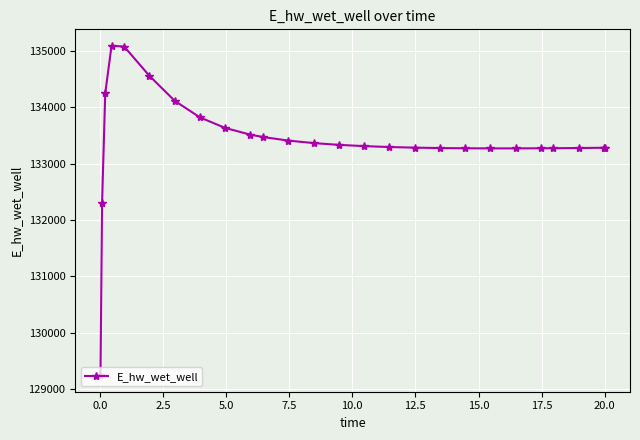

What is the value of the 6th point from the left?

134557.4